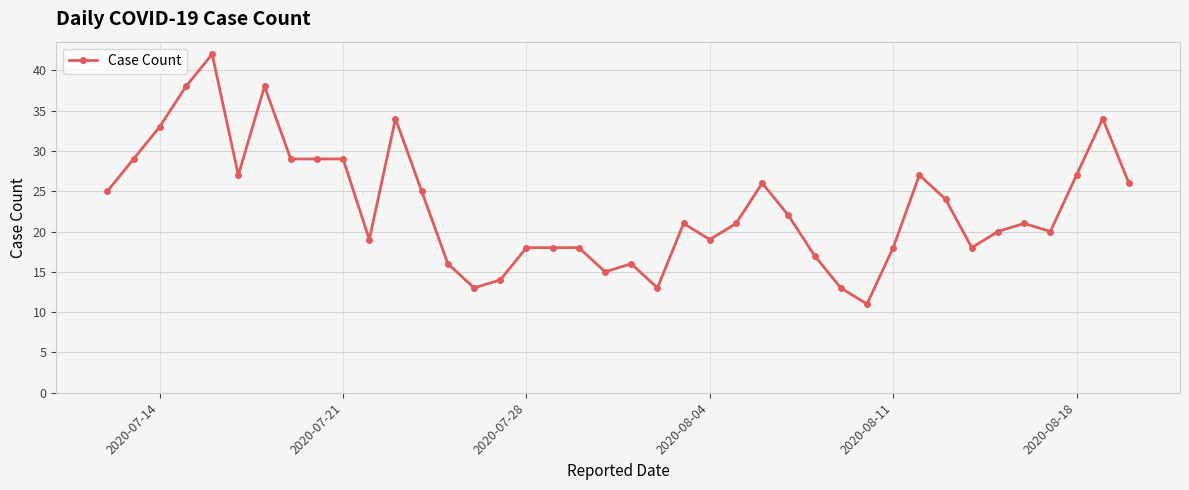

Reading left to right, what are all the values shown in this chart?

25	29	33	38	42	27	38	29	29	29	19	34	25	16	13	14	18	18	18	15	16	13	21	19	21	26	22	17	13	11	18	27	24	18	20	21	20	27	34	26